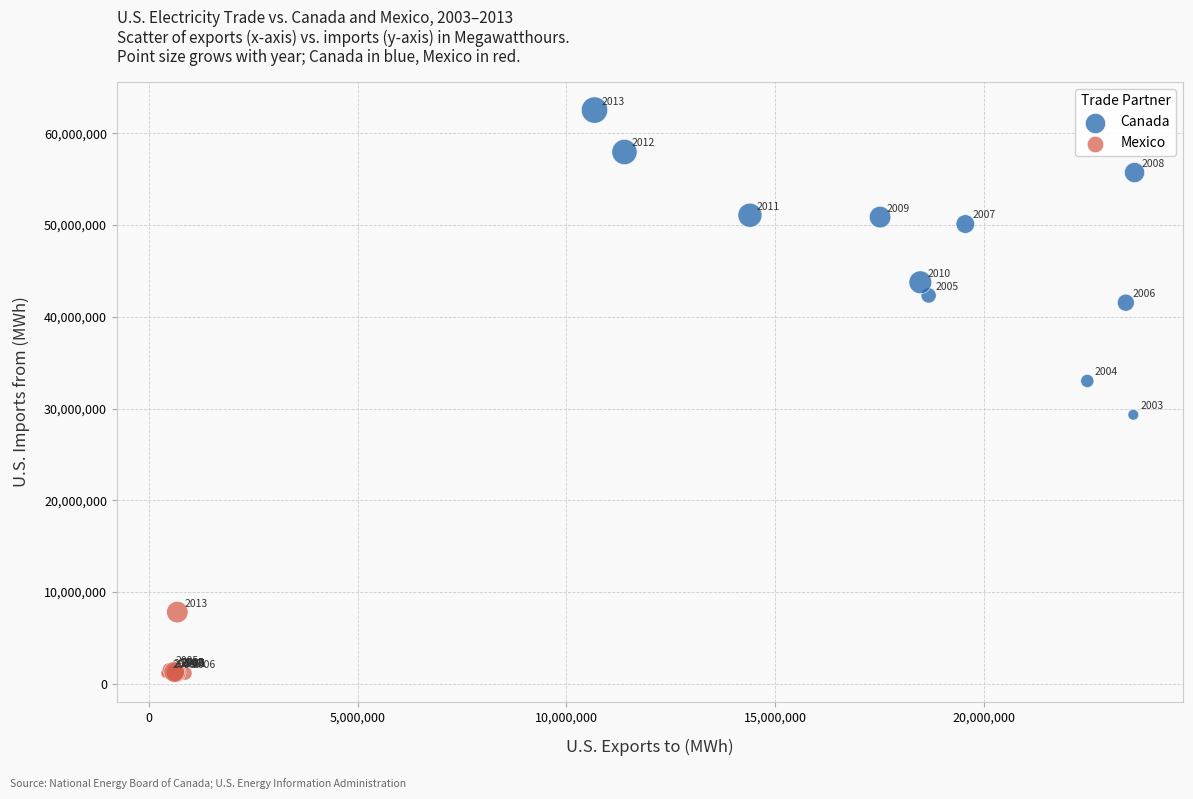

Which series has the largest Y range (max minus min)?

Canada